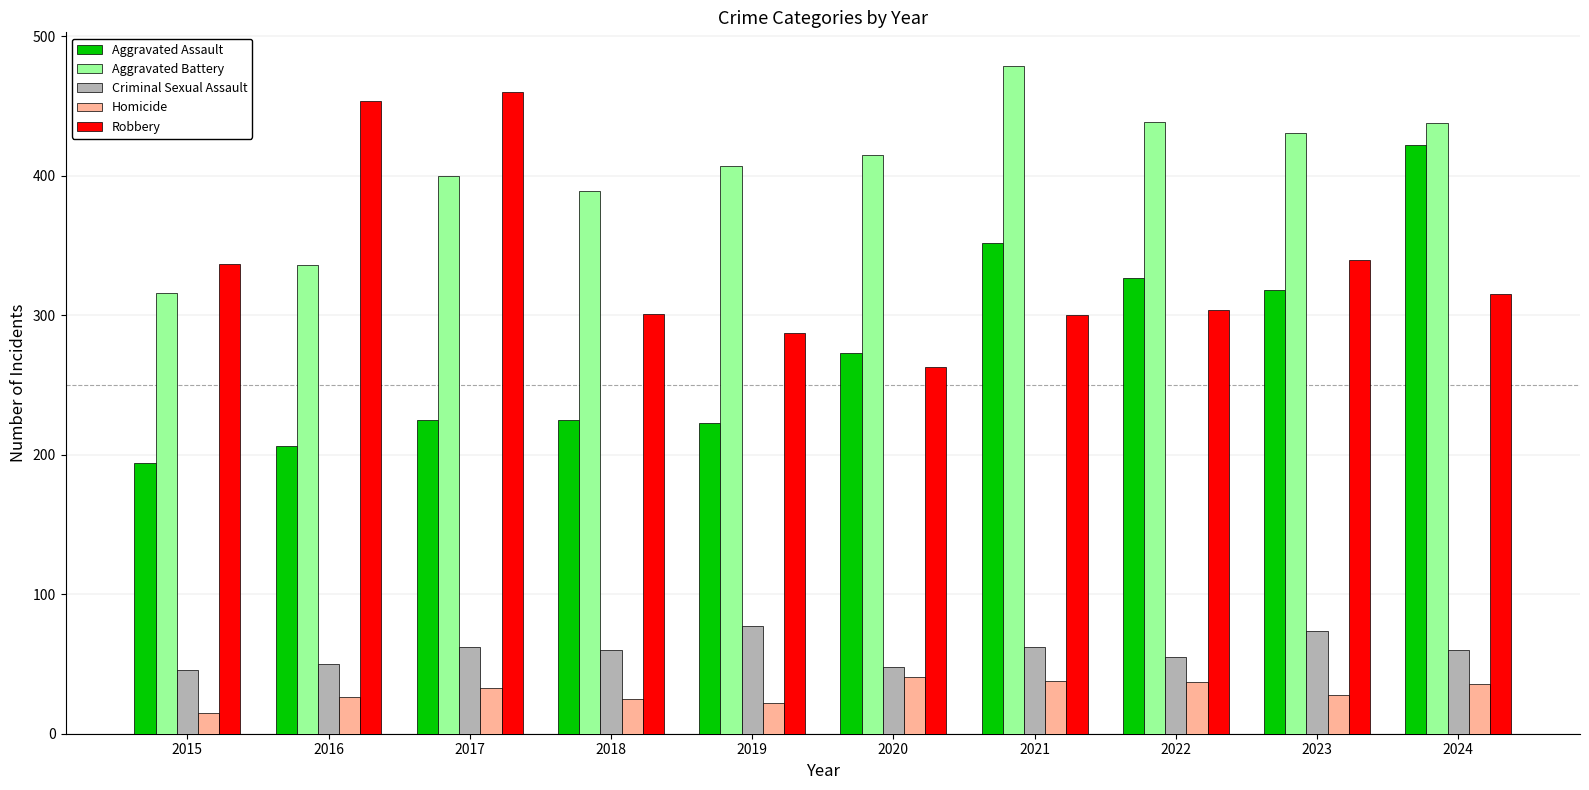

True or false: Robbery has a value of 304 at 2022.

True